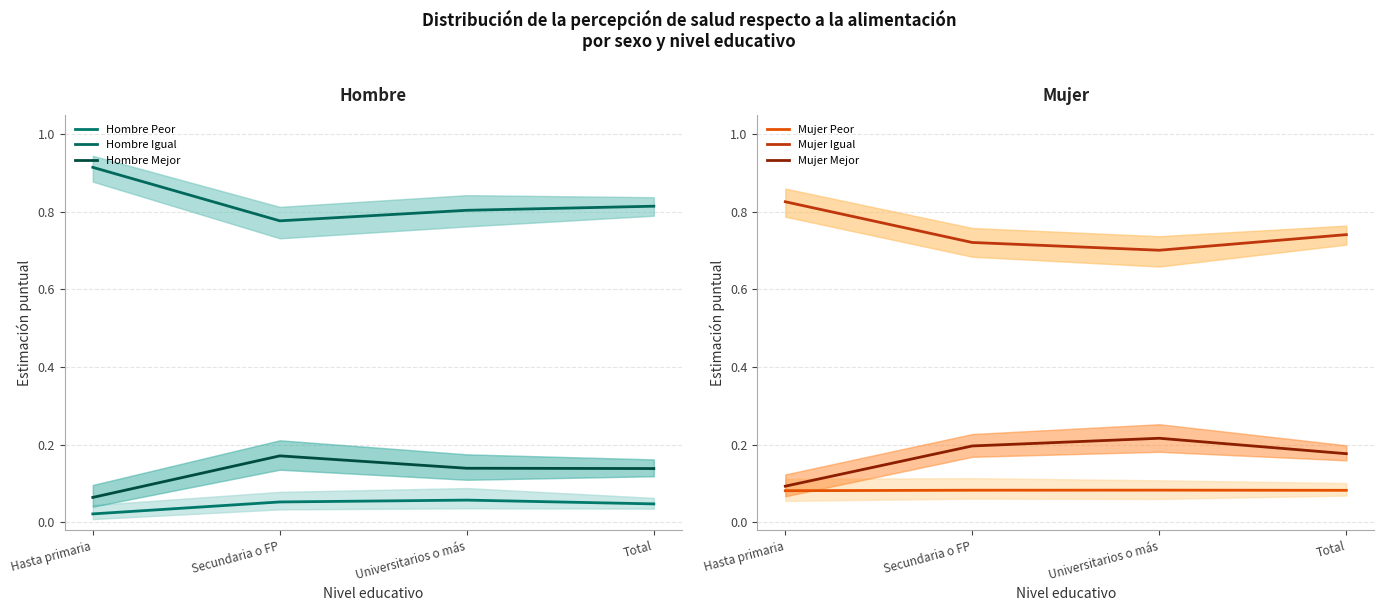

Reading left to right, what are all the values shown in this chart?

Hombre Peor: Hasta primaria=0.0	Secundaria o FP=0.1	Universitarios o más=0.1	Total=0.0
Hombre Igual: Hasta primaria=0.9	Secundaria o FP=0.8	Universitarios o más=0.8	Total=0.8
Hombre Mejor: Hasta primaria=0.1	Secundaria o FP=0.2	Universitarios o más=0.1	Total=0.1
Mujer Peor: Hasta primaria=0.1	Secundaria o FP=0.1	Universitarios o más=0.1	Total=0.1
Mujer Igual: Hasta primaria=0.8	Secundaria o FP=0.7	Universitarios o más=0.7	Total=0.7
Mujer Mejor: Hasta primaria=0.1	Secundaria o FP=0.2	Universitarios o más=0.2	Total=0.2